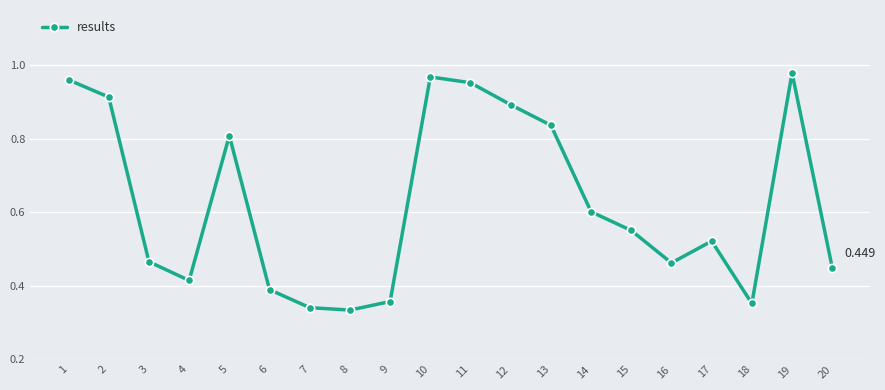

How many lines are shown in the chart?

1